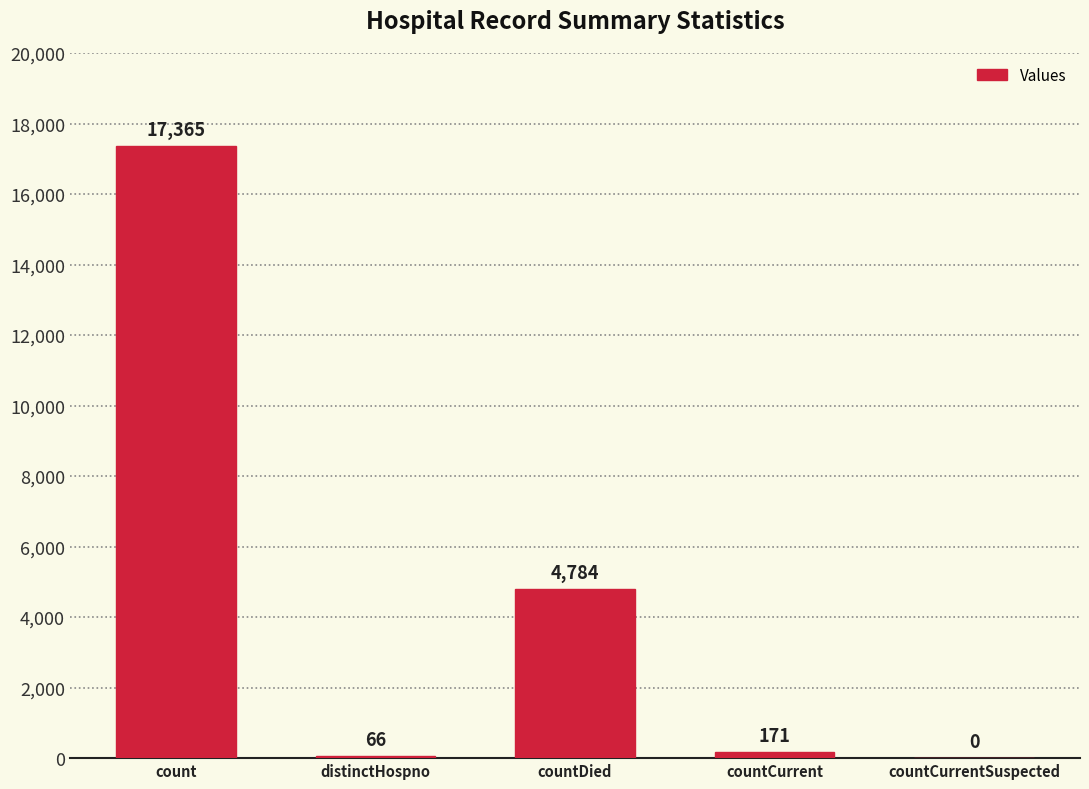

At which label is the value closest to 8682?

countDied